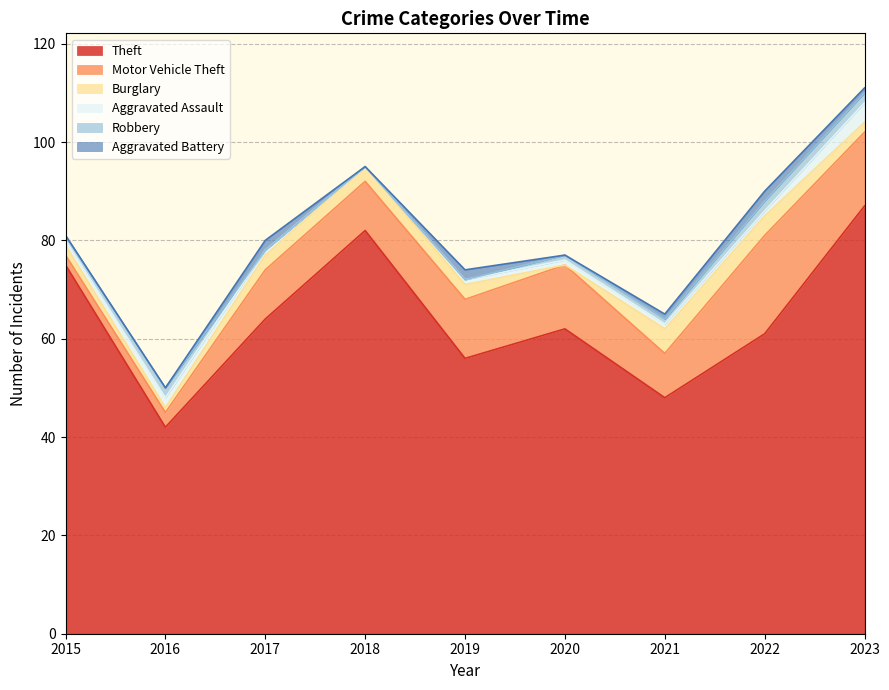

What is the value of the Robbery point at the 1st from the left?

1